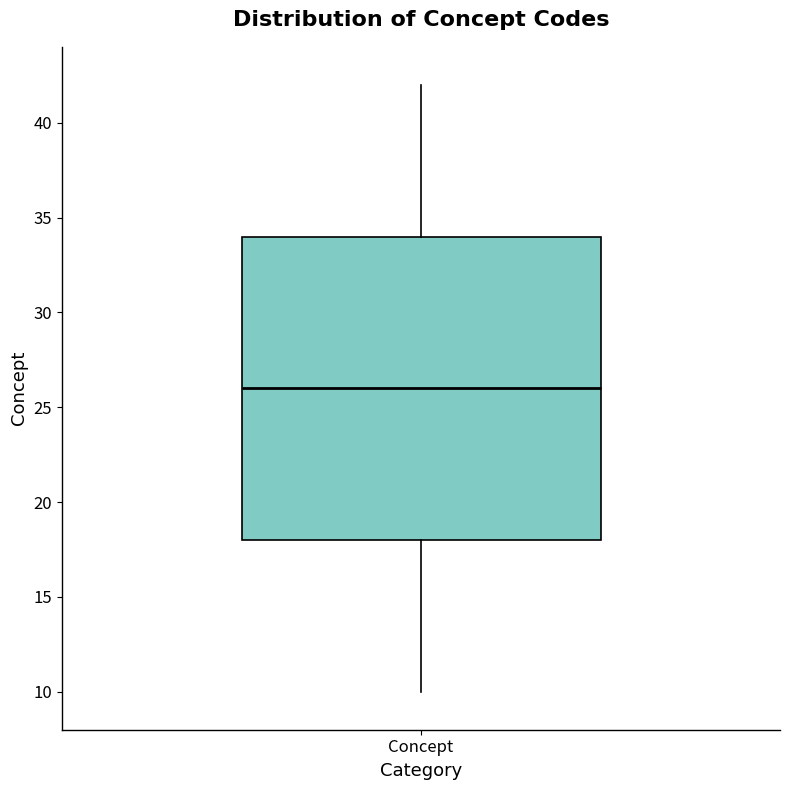

Transcribe this box plot: give where the median line is, the range the box spans, and where the two whiskers end, as read against the y-axis. The values are not printed on the chart, so give them approximately, as read against the axis.

median 26, box 18 to 34, whiskers 10 to 42